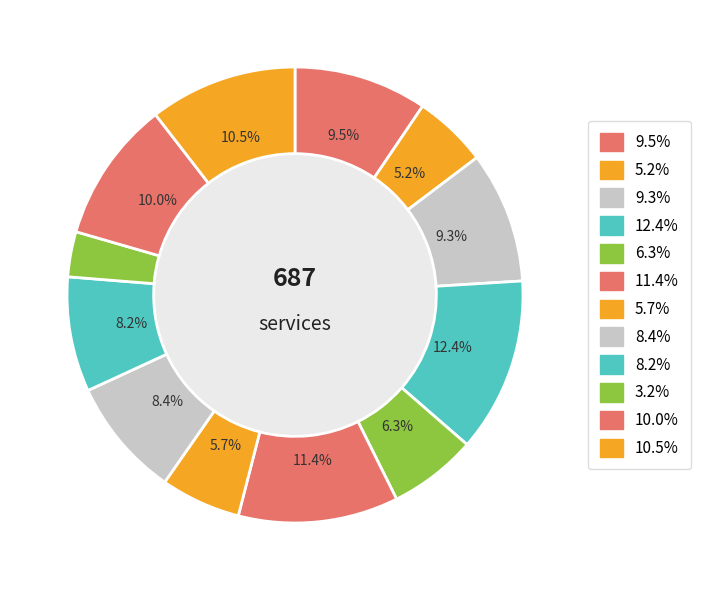

Is the sum of 10 and 7 greater than half?

No